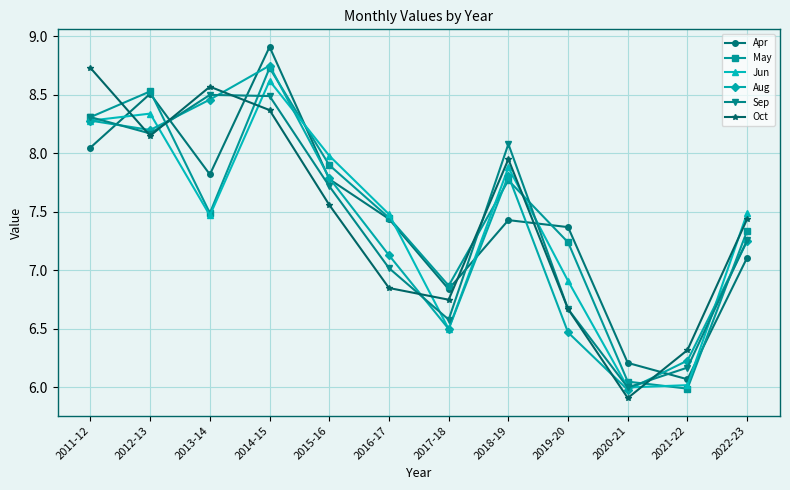

In Jun, how many points are lower than both neighbors (excluding endpoints)?

3